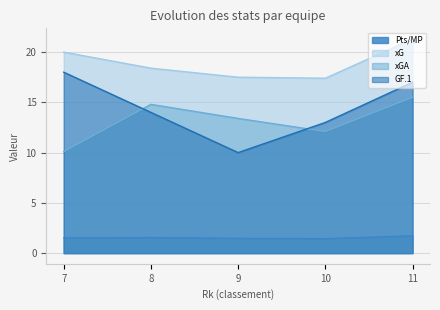

Reading right to left, list all the values displayed in this chart.

Pts/MP: 1.7	1.4	1.5	1.5	1.5
xG: 21.3	17.4	17.5	18.4	20.0
xGA: 15.5	12.1	13.4	14.8	10.1
GF.1: 17.0	13.0	10.0	14.0	18.0